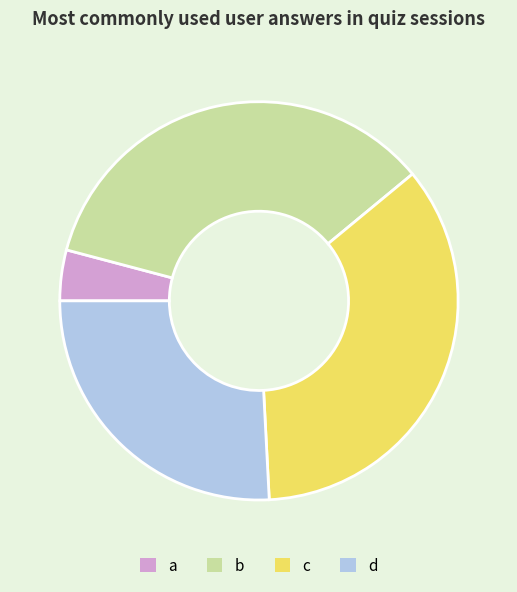

Between c and a, which is larger?

c